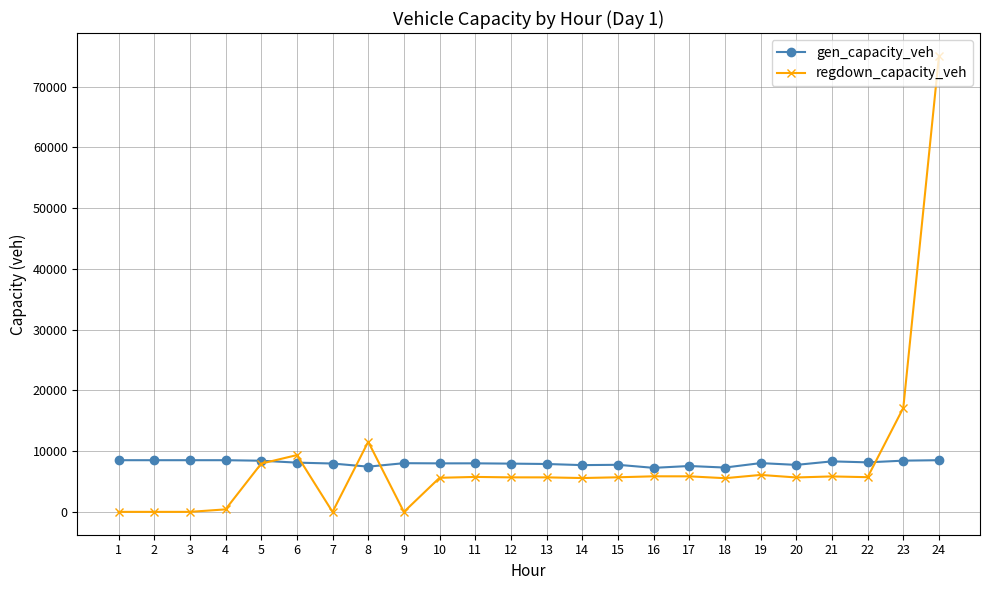

Rank the series by their maximum value, from highest to lowest.

regdown_capacity_veh, gen_capacity_veh